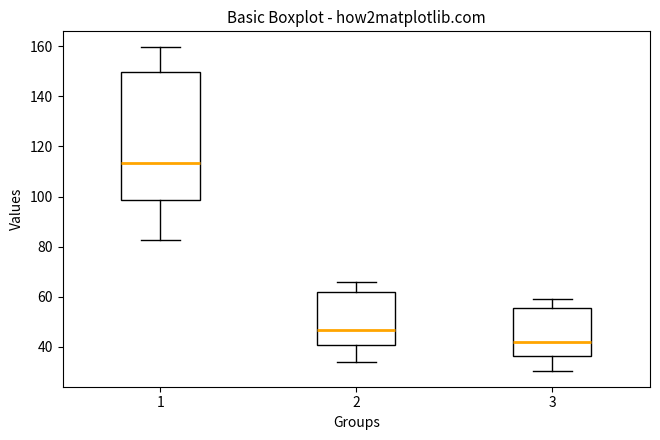

Reading left to right, read every box against the y-axis: the position of its median line, the range the box covers, and the ends of its whiskers. The values are not printed on the chart, so give them approximately, as read against the axis.

1: median 114, box 98 to 150, whiskers 82 to 160
2: median 46, box 40 to 62, whiskers 34 to 66
3: median 42, box 36 to 56, whiskers 30 to 60